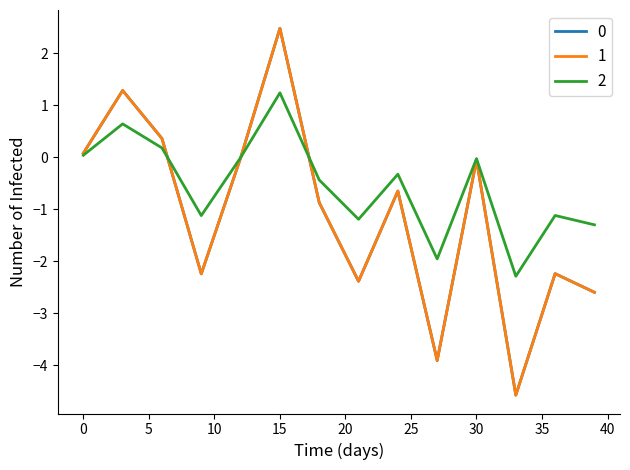

Reading right to left, what are all the values shown in this chart?

0: -2.6	-2.5	-2.4	-2.2	-3.0	-3.8	-4.6	-3.1	-1.6	-0.0	-1.3	-2.6	-3.9	-2.8	-1.7	-0.7	-1.2	-1.8	-2.4	-1.9	-1.4	-0.9	0.2	1.4	2.5	1.7	0.8	-0.0	-0.8	-1.5	-2.2	-1.4	-0.5	0.4	0.7	1.0	1.3	0.9	0.5	0.1
1: -2.6	-2.5	-2.4	-2.2	-3.0	-3.8	-4.6	-3.1	-1.6	-0.0	-1.3	-2.6	-3.9	-2.8	-1.7	-0.7	-1.2	-1.8	-2.4	-1.9	-1.4	-0.9	0.2	1.4	2.5	1.7	0.8	-0.0	-0.8	-1.5	-2.2	-1.4	-0.5	0.4	0.7	1.0	1.3	0.9	0.5	0.1
2: -1.3	-1.2	-1.2	-1.1	-1.5	-1.9	-2.3	-1.5	-0.8	-0.0	-0.7	-1.3	-2.0	-1.4	-0.9	-0.3	-0.6	-0.9	-1.2	-0.9	-0.7	-0.4	0.1	0.7	1.2	0.8	0.4	-0.0	-0.4	-0.7	-1.1	-0.7	-0.3	0.2	0.3	0.5	0.6	0.4	0.2	0.0